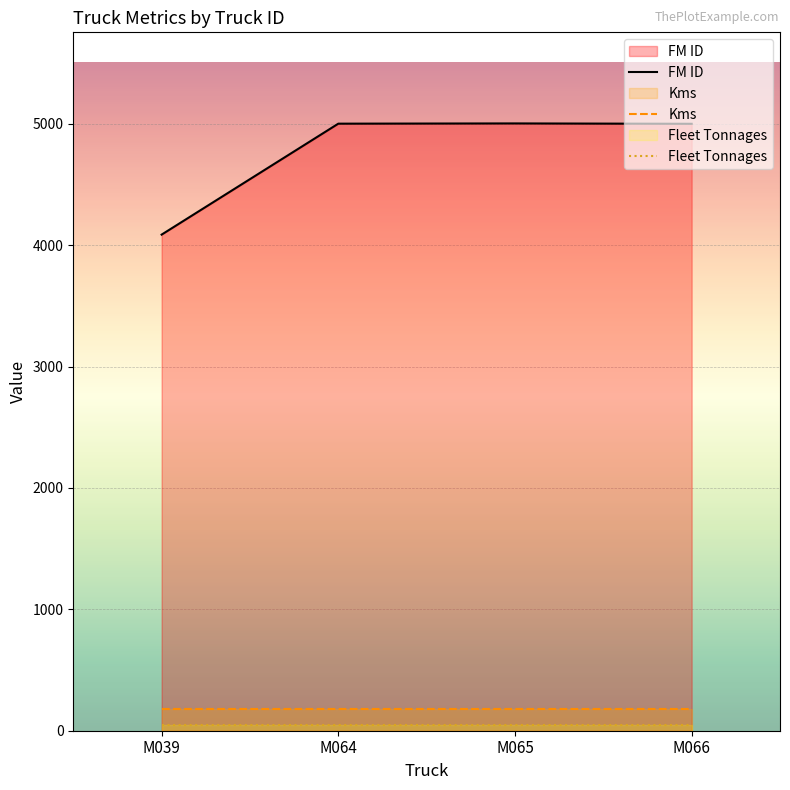

Does the chart display data point markers on the line(s)?

No